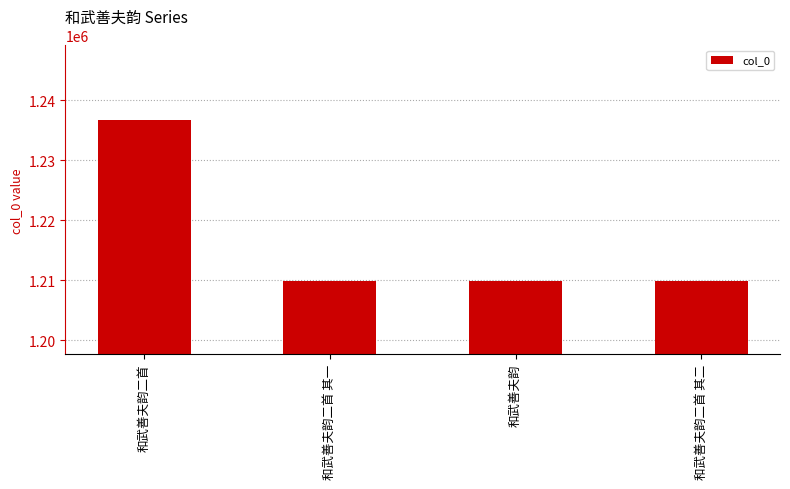

What is the average value?

1216548